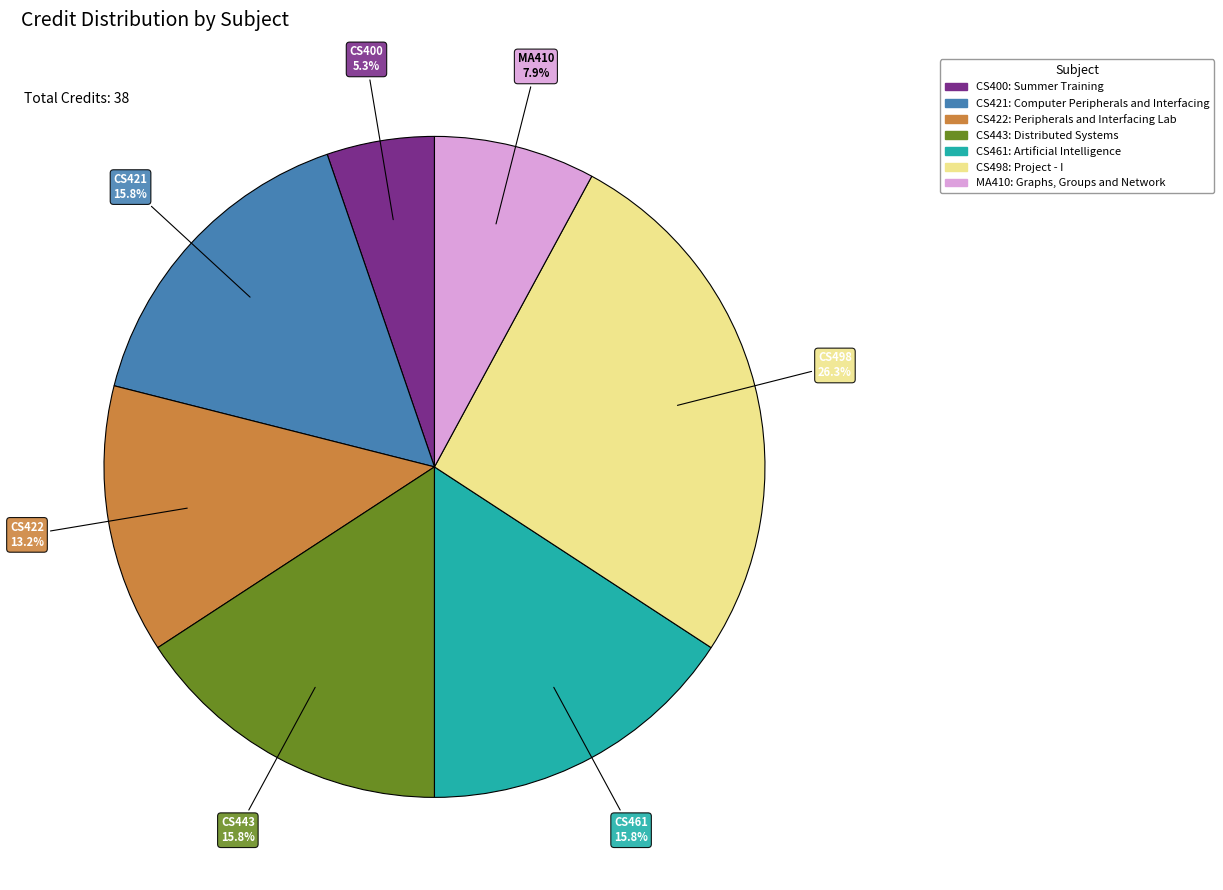

Is there a majority slice in this chart?

No